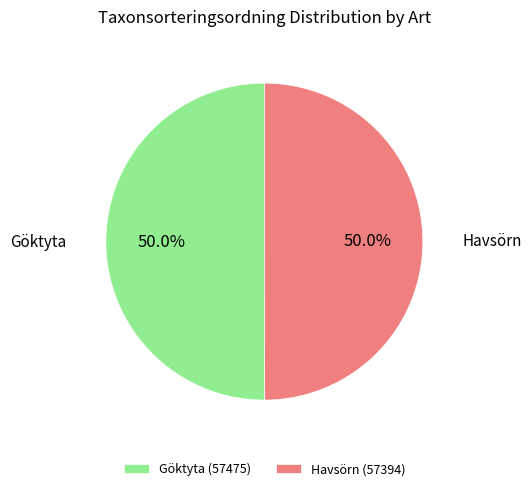

Combined, do Havsörn and Göktyta account for over 50%?

Yes